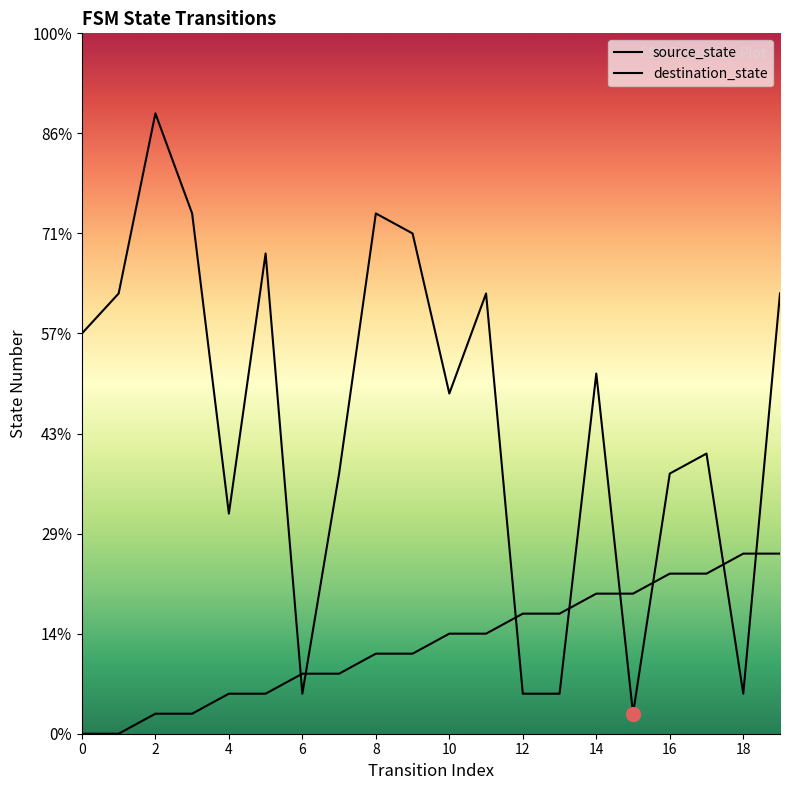

What is the difference between the highest and lowest values at 13?

4